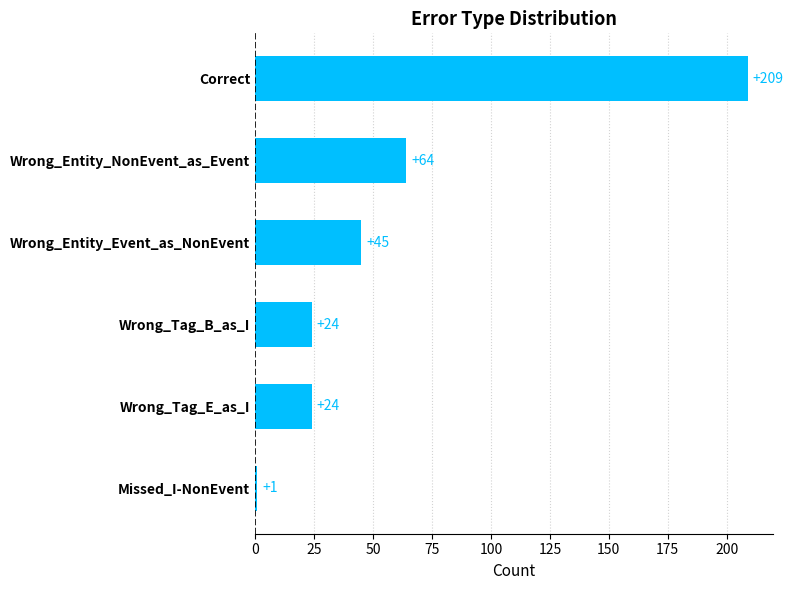

Reading top to bottom, transcribe all the data shown in this chart.

Correct=209	Wrong_Entity_NonEvent_as_Event=64	Wrong_Entity_Event_as_NonEvent=45	Wrong_Tag_B_as_I=24	Wrong_Tag_E_as_I=24	Missed_I-NonEvent=1